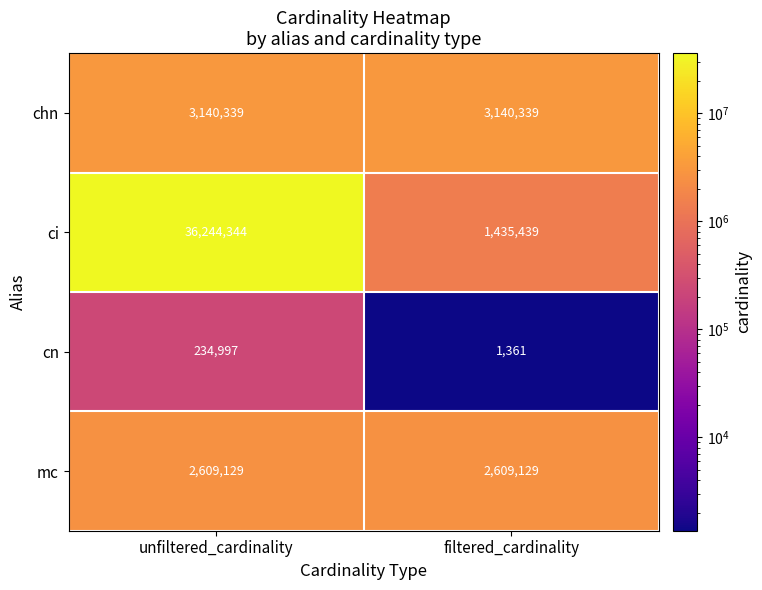

What is the difference between the maximum and minimum values in the cn series?

233636